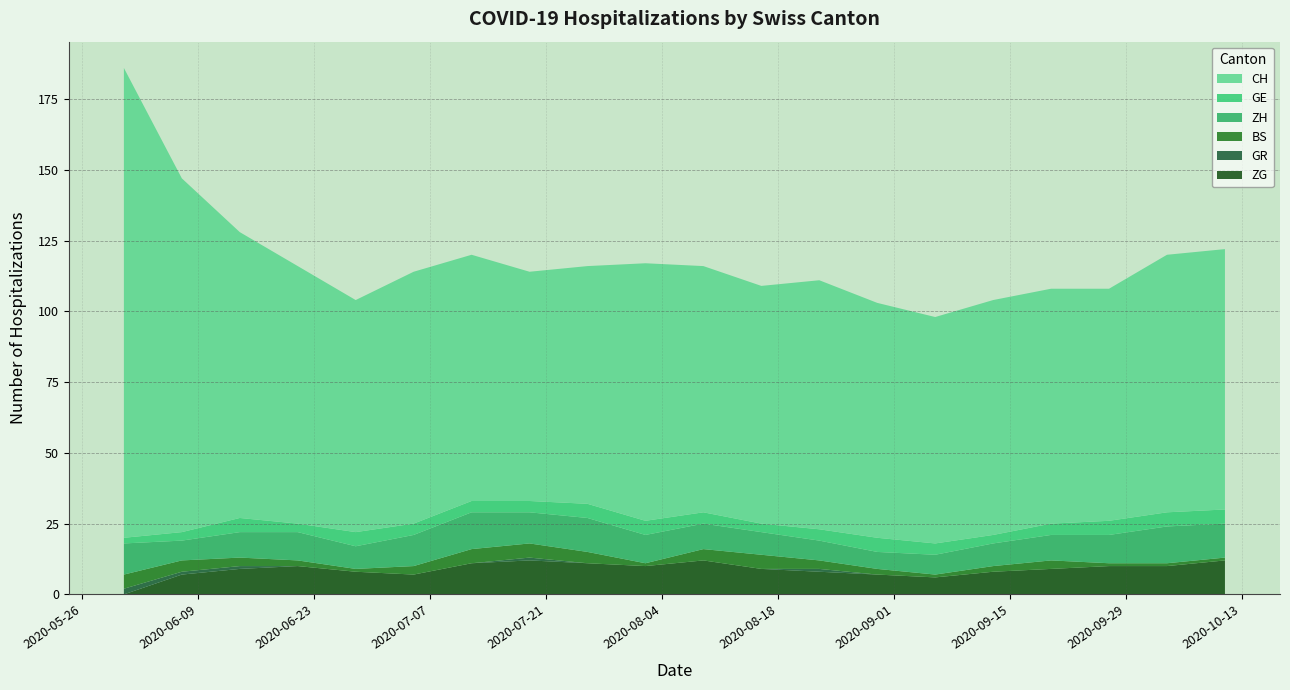

Reading left to right, extract all data points from this chart.

CH: 2020-05-31=166	2020-06-07=125	2020-06-14=101	2020-06-21=91	2020-06-28=82	2020-07-05=89	2020-07-12=87	2020-07-19=81	2020-07-26=84	2020-08-02=91	2020-08-09=87	2020-08-16=84	2020-08-23=88	2020-08-30=83	2020-09-06=80	2020-09-13=83	2020-09-20=83	2020-09-27=82	2020-10-04=91	2020-10-11=92
GE: 2020-05-31=2	2020-06-07=3	2020-06-14=5	2020-06-21=3	2020-06-28=5	2020-07-05=4	2020-07-12=4	2020-07-19=4	2020-07-26=5	2020-08-02=5	2020-08-09=4	2020-08-16=3	2020-08-23=4	2020-08-30=5	2020-09-06=4	2020-09-13=3	2020-09-20=4	2020-09-27=5	2020-10-04=5	2020-10-11=5
ZH: 2020-05-31=11	2020-06-07=7	2020-06-14=9	2020-06-21=10	2020-06-28=8	2020-07-05=11	2020-07-12=13	2020-07-19=11	2020-07-26=12	2020-08-02=10	2020-08-09=9	2020-08-16=8	2020-08-23=7	2020-08-30=6	2020-09-06=7	2020-09-13=8	2020-09-20=9	2020-09-27=10	2020-10-04=13	2020-10-11=12
BS: 2020-05-31=5	2020-06-07=4	2020-06-14=3	2020-06-21=2	2020-06-28=1	2020-07-05=3	2020-07-12=5	2020-07-19=5	2020-07-26=4	2020-08-02=1	2020-08-09=4	2020-08-16=5	2020-08-23=3	2020-08-30=2	2020-09-06=1	2020-09-13=2	2020-09-20=3	2020-09-27=1	2020-10-04=1	2020-10-11=1
GR: 2020-05-31=2	2020-06-07=1	2020-06-14=1	2020-06-21=0	2020-06-28=0	2020-07-05=0	2020-07-12=0	2020-07-19=1	2020-07-26=0	2020-08-02=0	2020-08-09=0	2020-08-16=0	2020-08-23=1	2020-08-30=0	2020-09-06=0	2020-09-13=0	2020-09-20=0	2020-09-27=0	2020-10-04=0	2020-10-11=0
ZG: 2020-05-31=0	2020-06-07=7	2020-06-14=9	2020-06-21=10	2020-06-28=8	2020-07-05=7	2020-07-12=11	2020-07-19=12	2020-07-26=11	2020-08-02=10	2020-08-09=12	2020-08-16=9	2020-08-23=8	2020-08-30=7	2020-09-06=6	2020-09-13=8	2020-09-20=9	2020-09-27=10	2020-10-04=10	2020-10-11=12